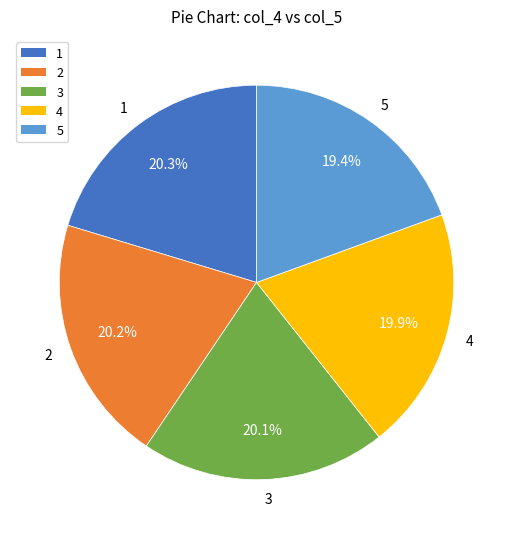

Combined, do 4 and 5 account for over 50%?

No